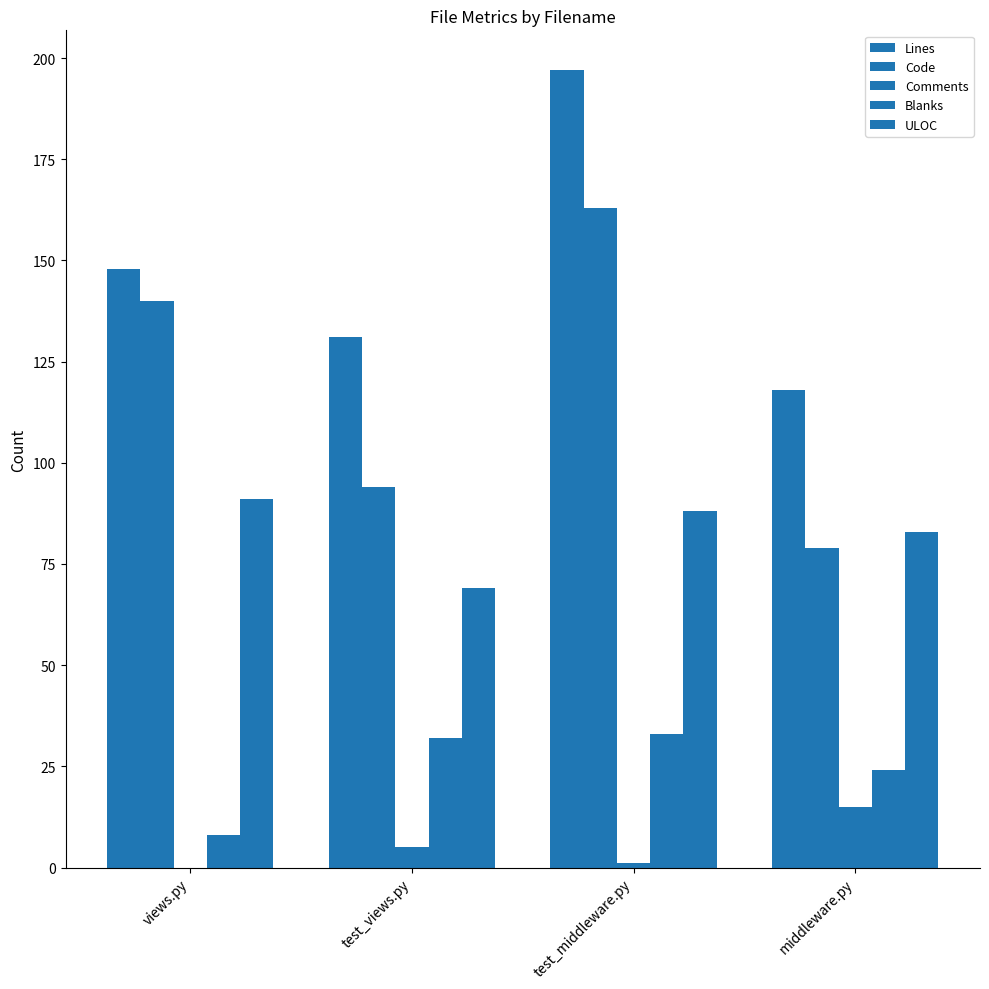

How many groups of bars are there?

4